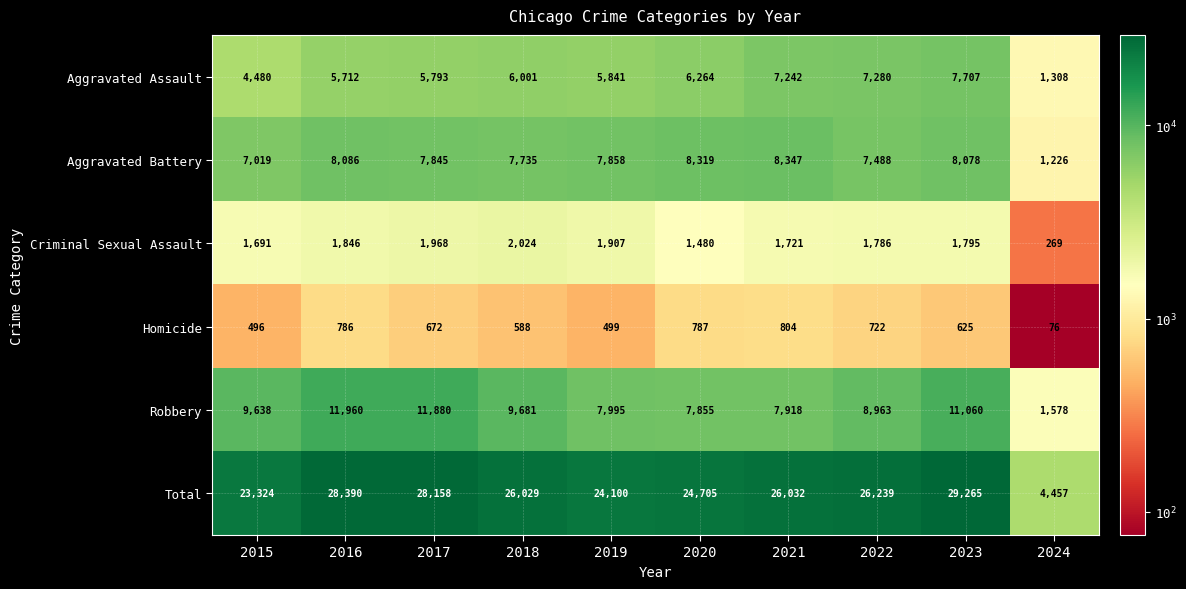

Is it true that Aggravated Battery equals 7858 at 2019?

True